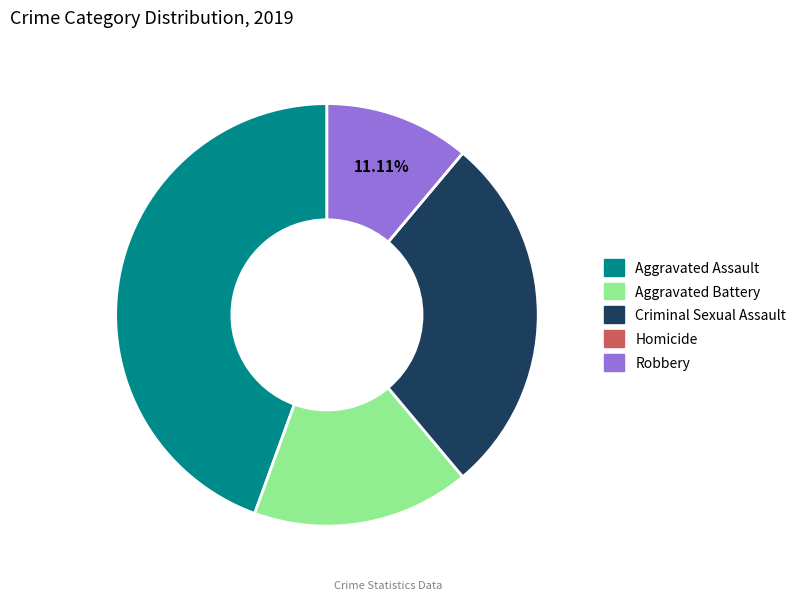

What is the ratio of the value at Criminal Sexual Assault to the value at Aggravated Assault?

0.6